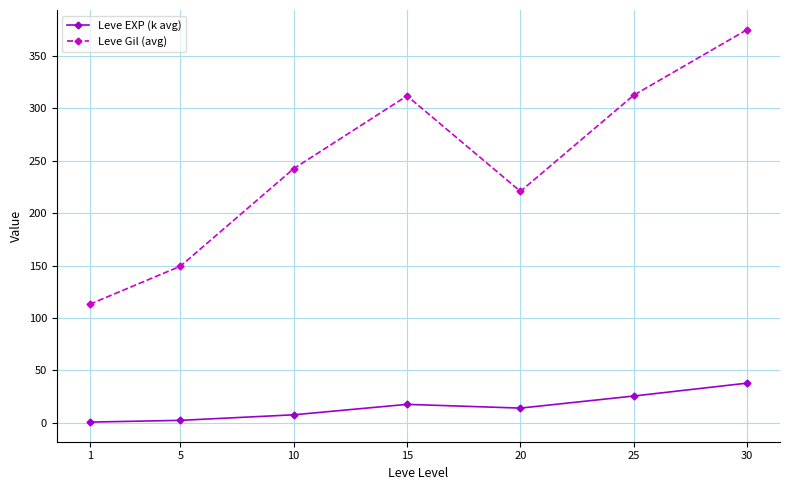

What is the value of the Leve Gil (avg) point at the 3rd from the left?

242.5